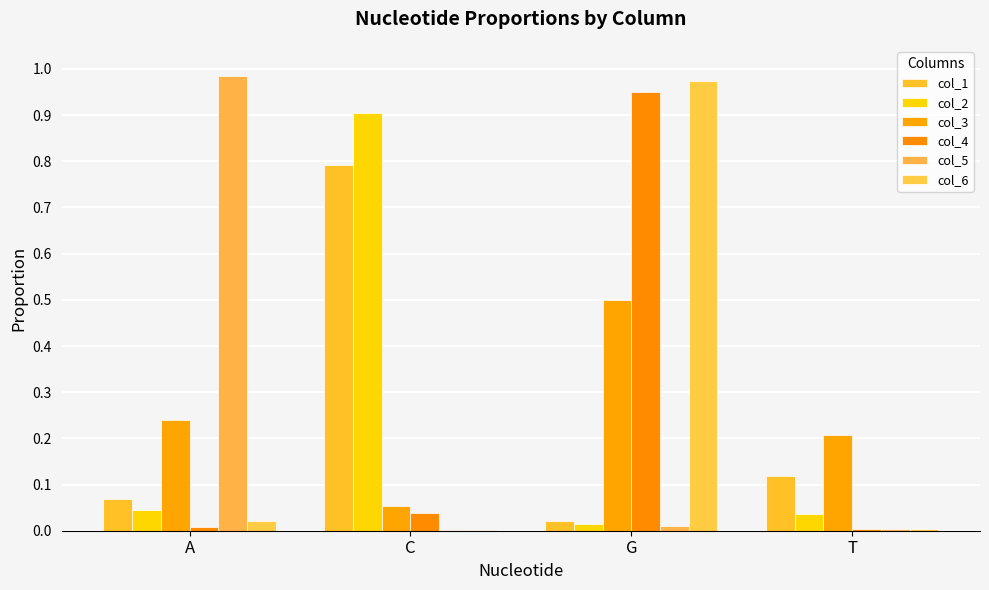

Which category has the highest value across all series?

A